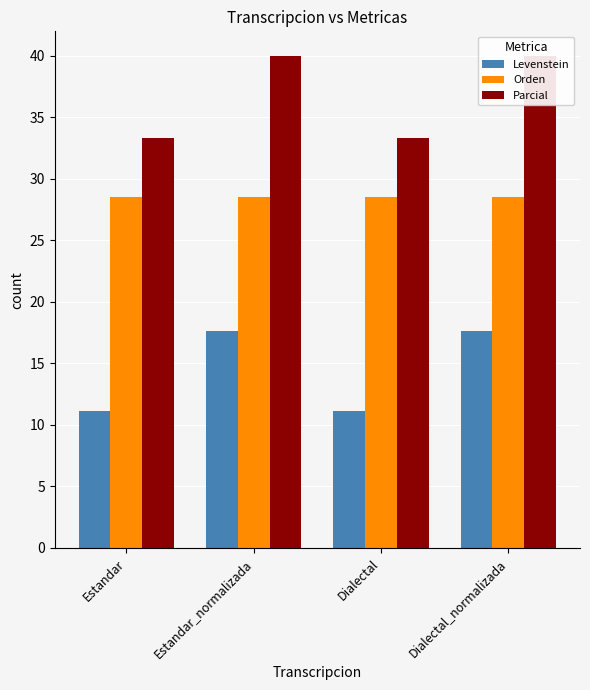

Rank the series at Estandar from lowest to highest value.

Levenstein, Orden, Parcial